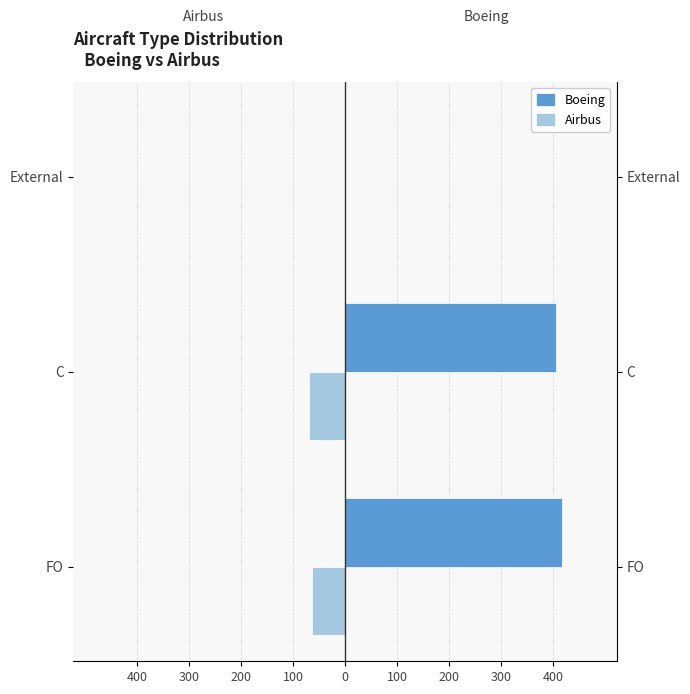

Rank the series by their maximum value, from lowest to highest.

Airbus, Boeing